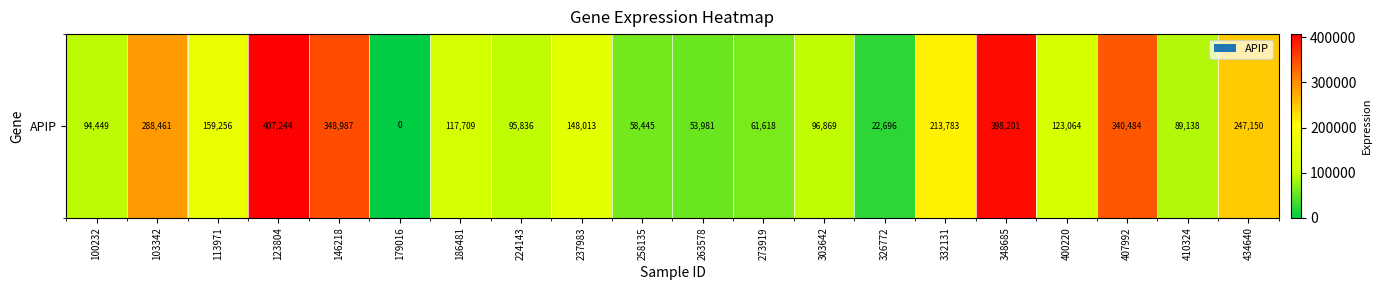

True or false: the data shows 61618 at 273919.

True